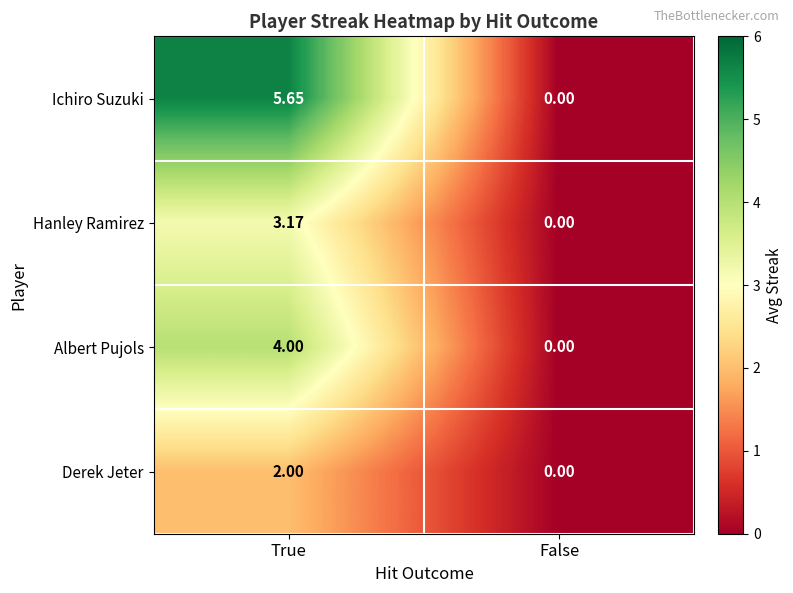

Which series changed the most between True and False?

Ichiro Suzuki